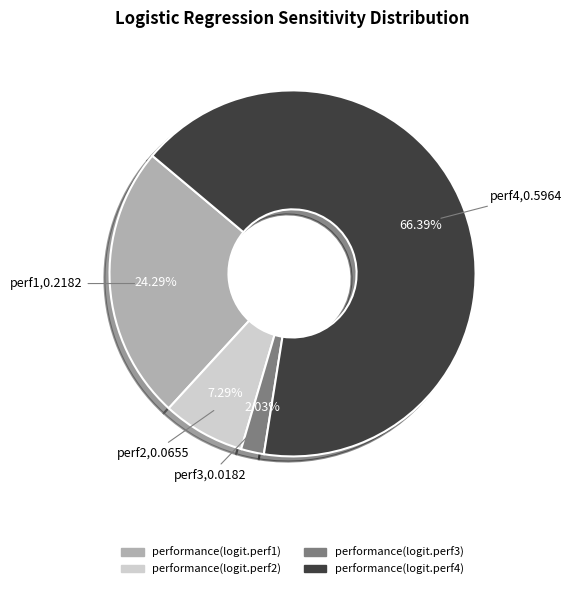

How much of the chart is everything except performance(logit.perf4)?

33.6%